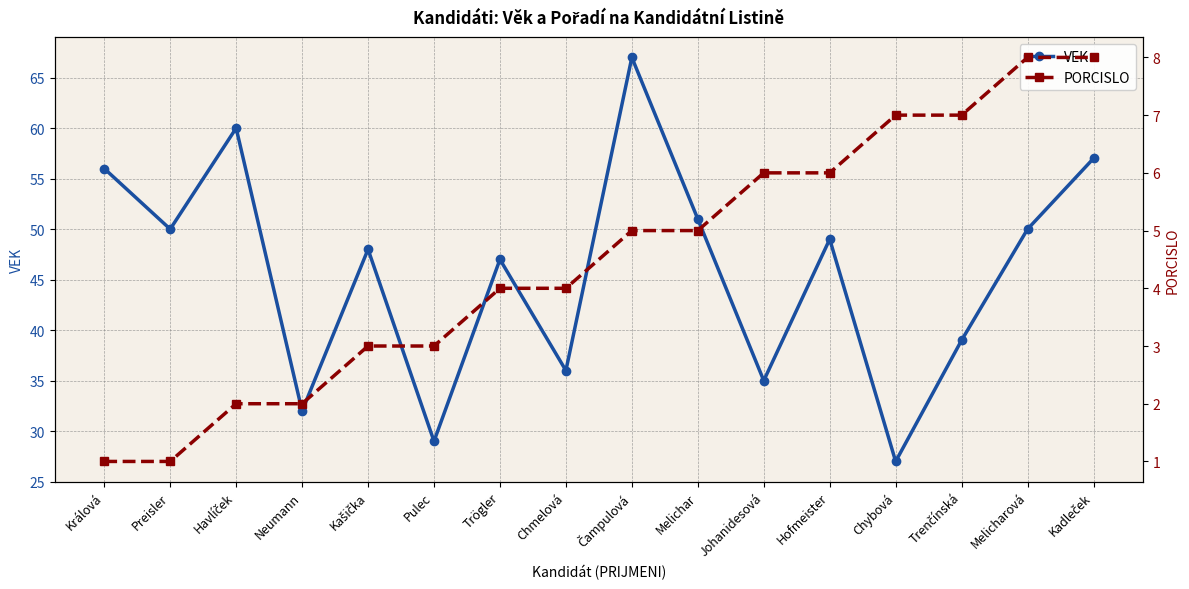

Where is VEK nearest to the value 47?

Trögler